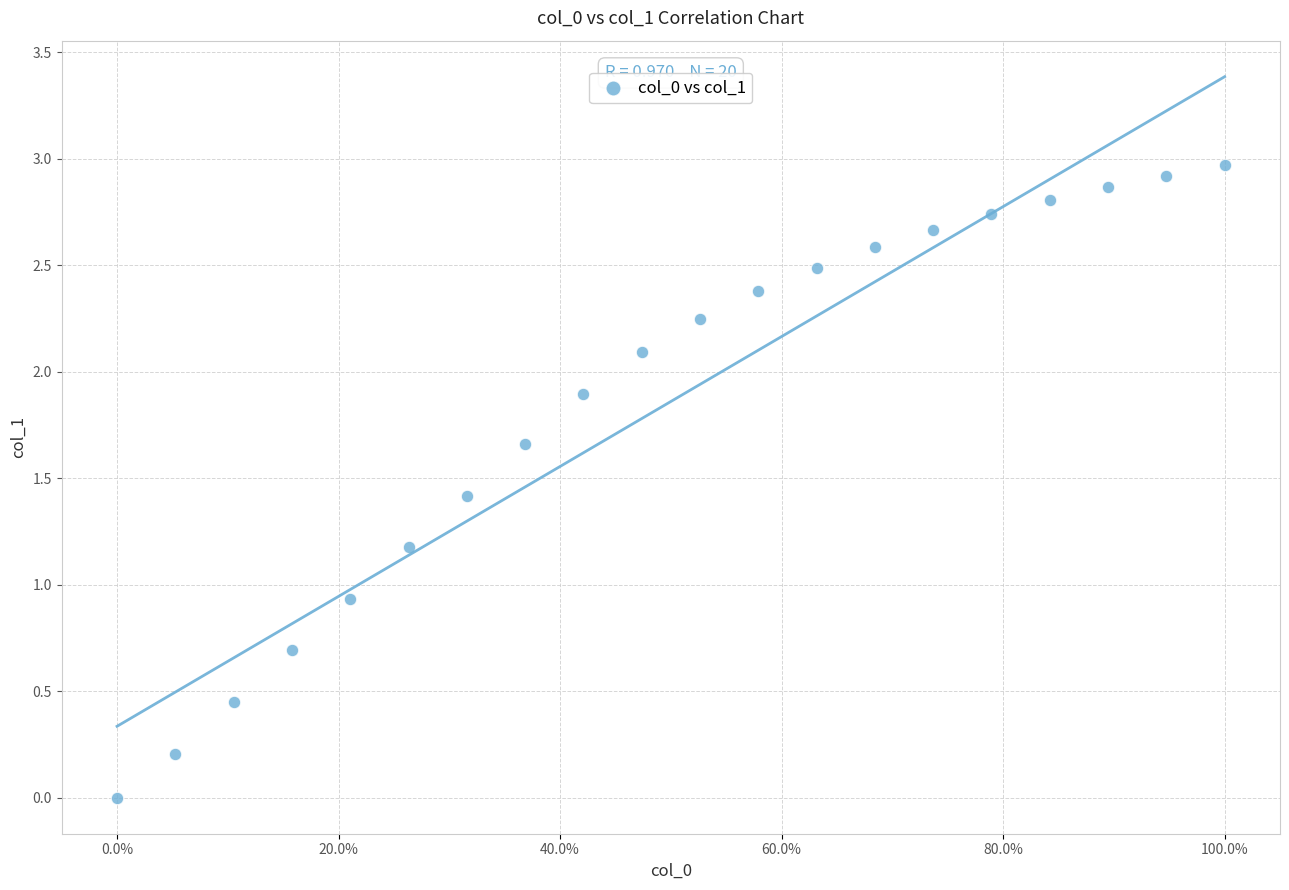

What is the range of Y values (max minus min)?

3.0